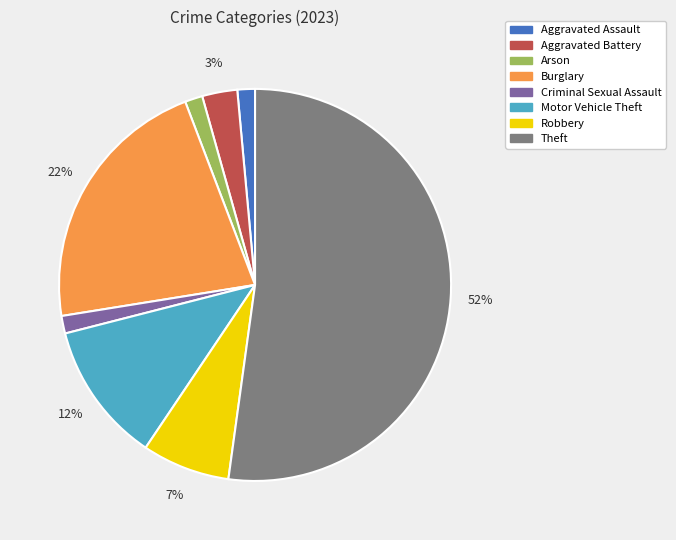

Is the sum of Criminal Sexual Assault and Aggravated Assault greater than half?

No